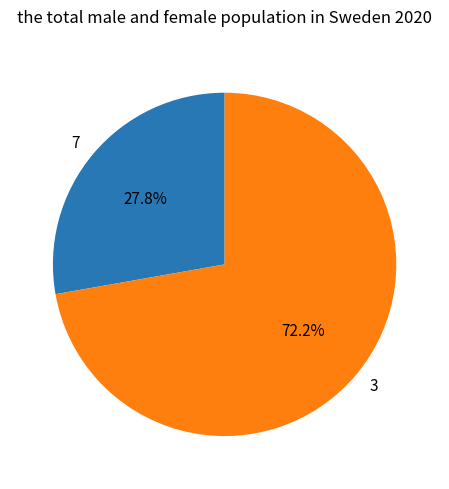

What is the majority slice?

3